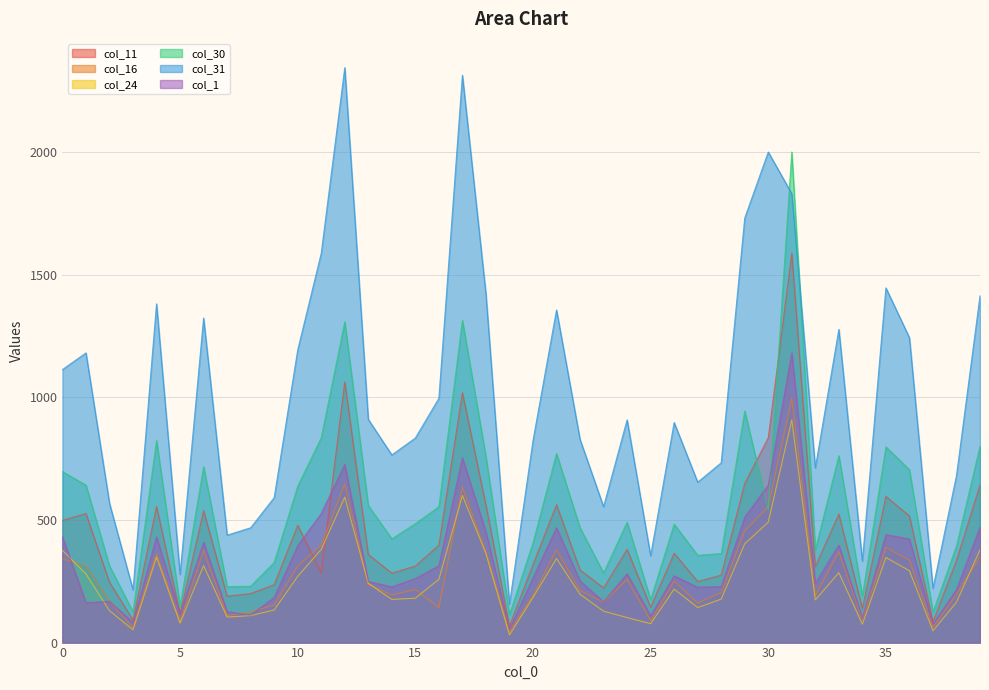

In col_1, how many points are lower than both neighbors (excluding endpoints)?

12